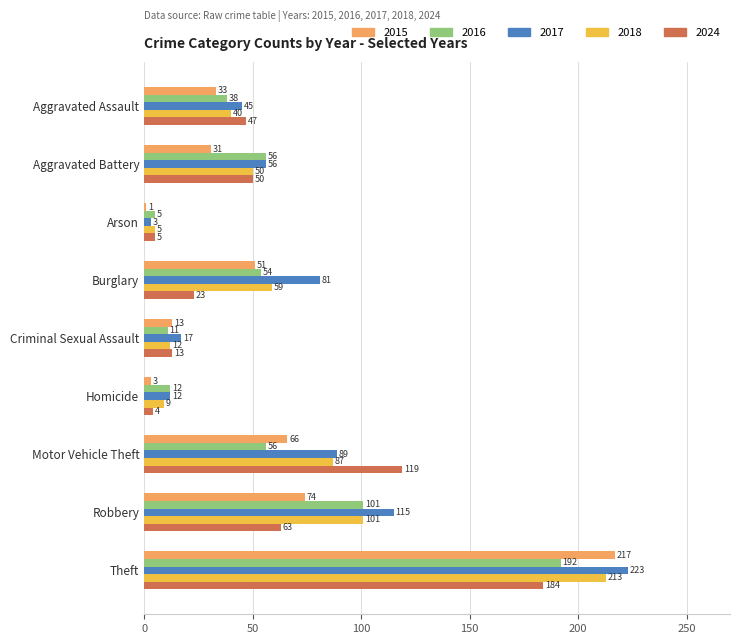

Which series has the largest total across all categories?

2017